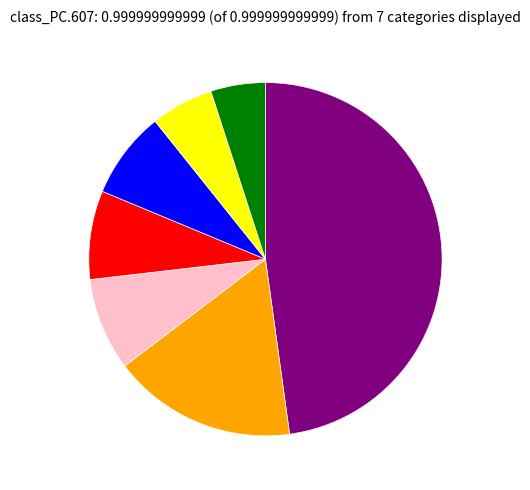

What percentage is the 400 slice, to the nearest percent?

3%